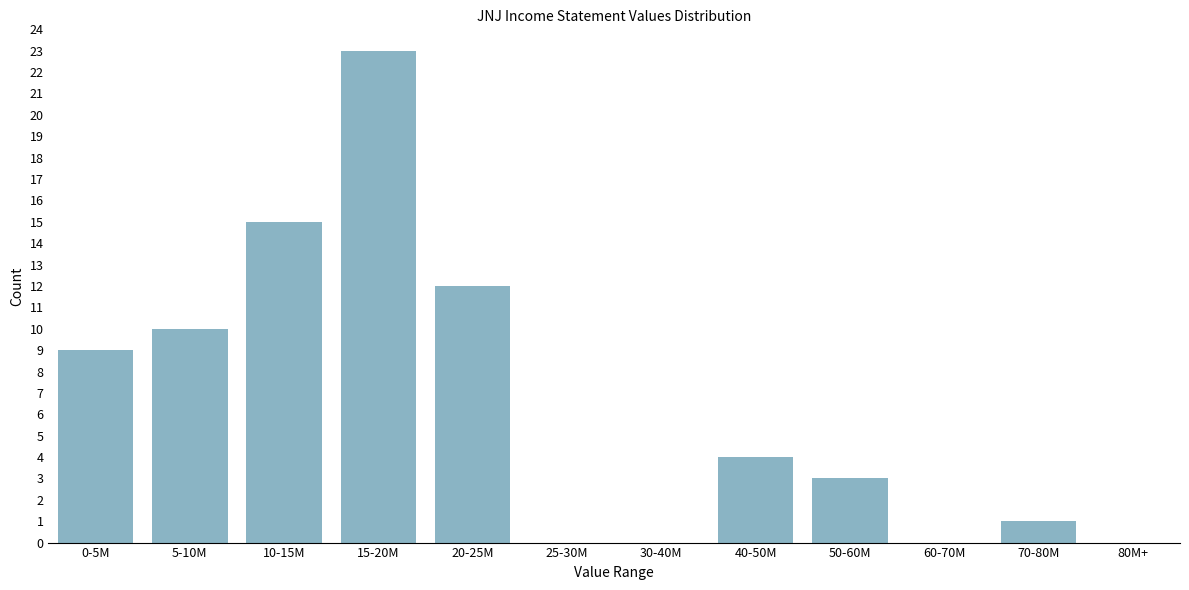

Reading left to right, extract all data points from this chart.

0-5M=9	5-10M=10	10-15M=15	15-20M=23	20-25M=12	25-30M=0	30-40M=0	40-50M=4	50-60M=3	60-70M=0	70-80M=1	80M+=0